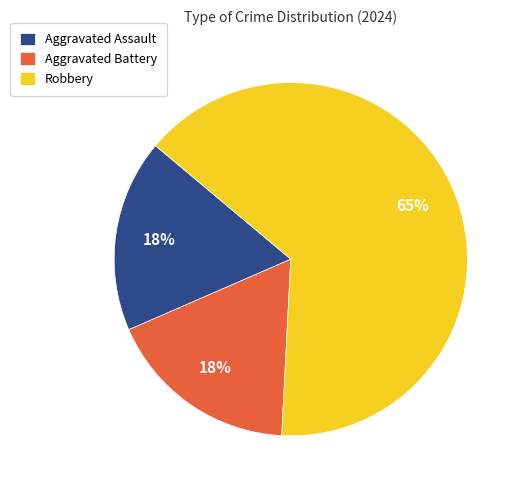

What is the ratio of the value at Aggravated Battery to the value at Robbery?

0.3